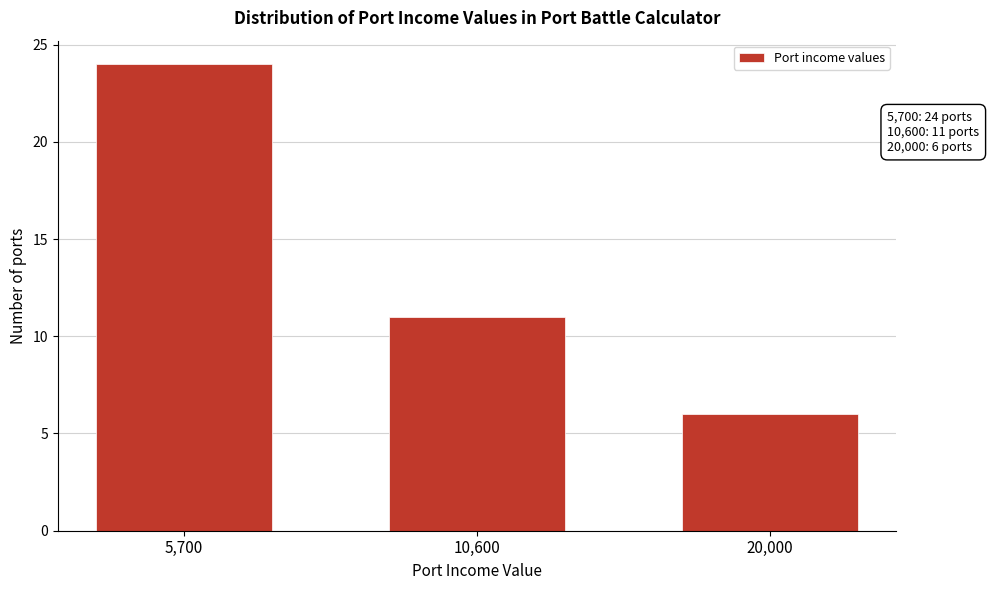

Reading left to right, transcribe all the data shown in this chart.

24	11	6